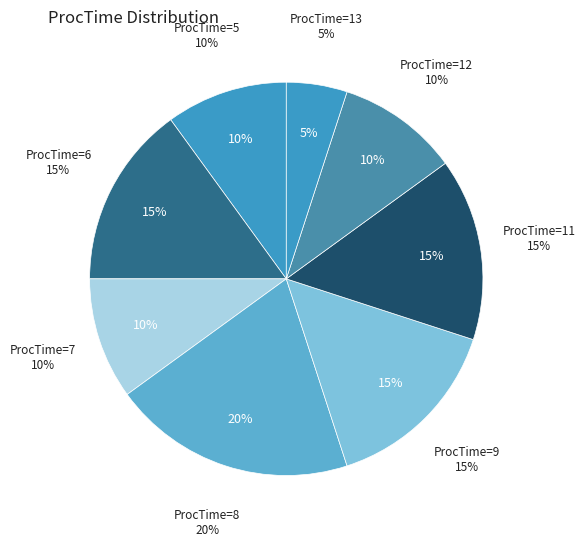

Does any single category account for the majority?

No